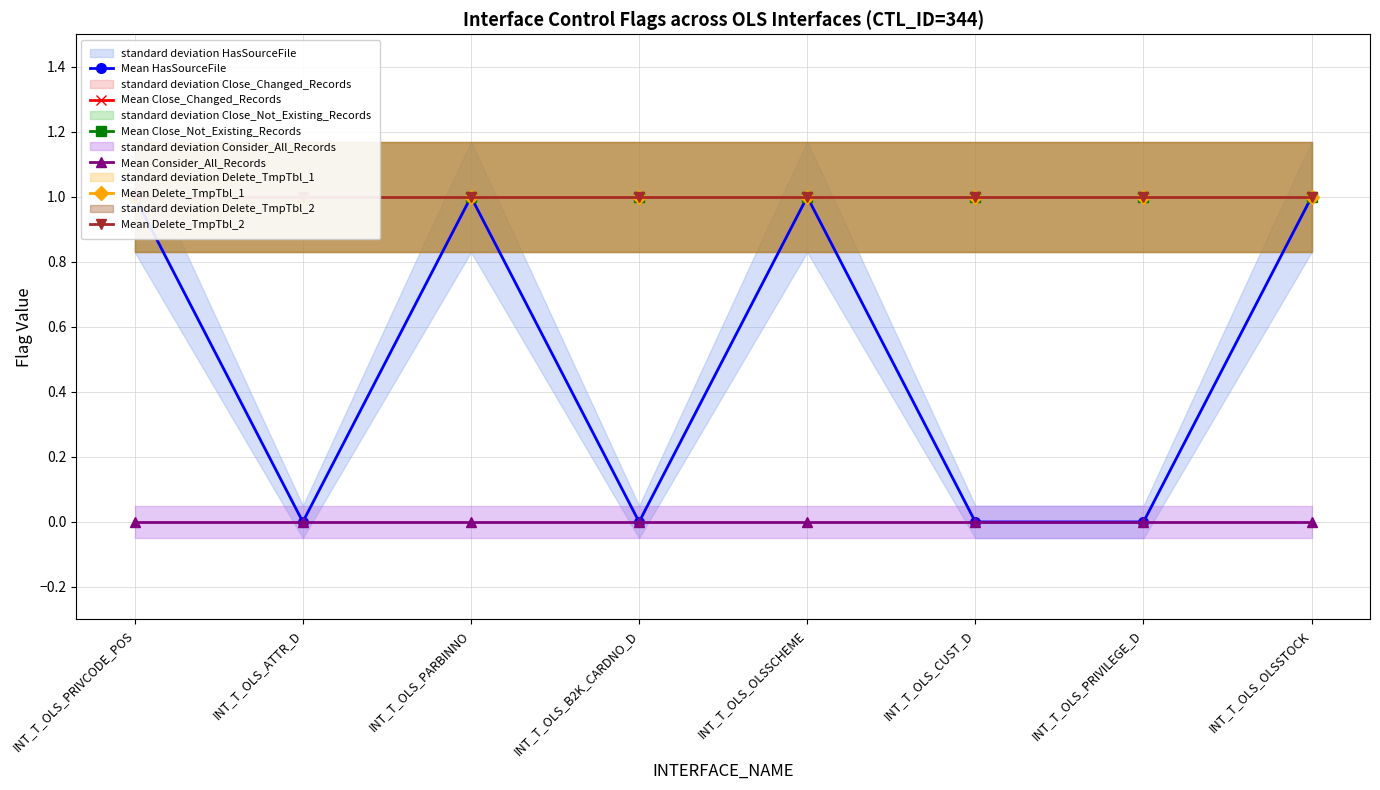

Which category has the highest value in the Mean Consider_All_Records series?

INT_T_OLS_PRIVCODE_POS